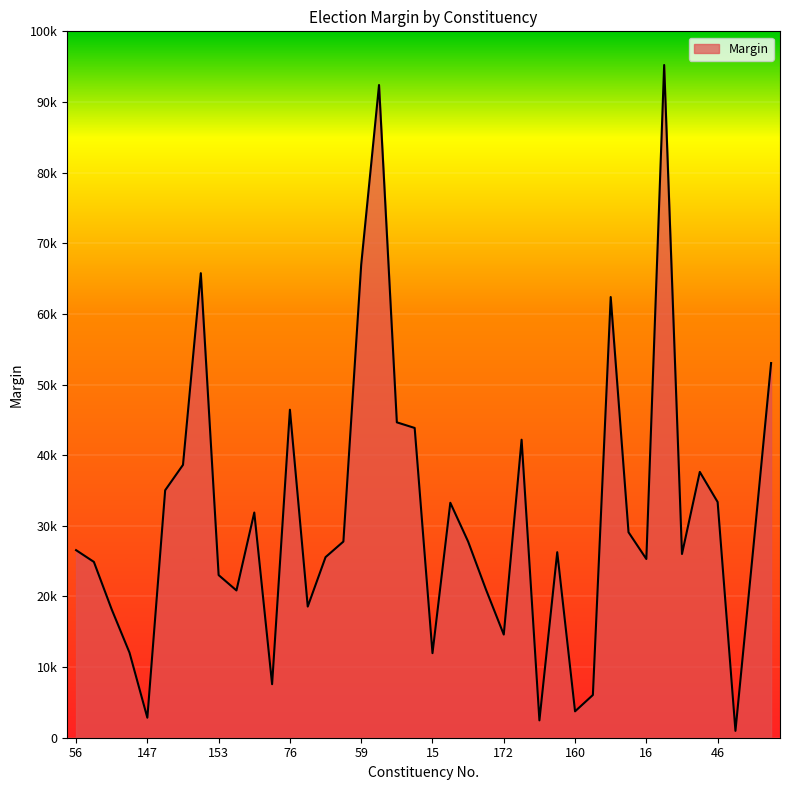

Where is the data nearest to the value 48104?

76